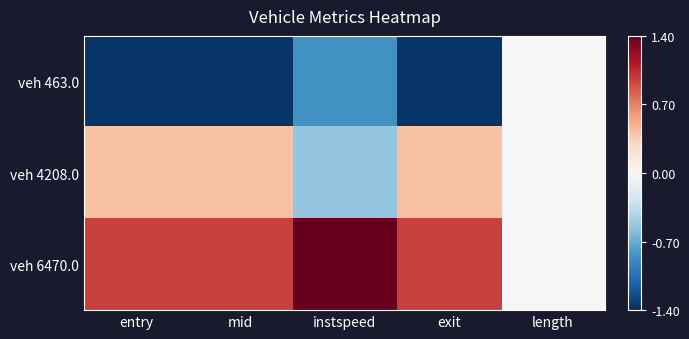

Reading left to right, transcribe all the data shown in this chart.

veh 463.0: entry=-1.4	mid=-1.4	instspeed=-0.9	exit=-1.4	length=0.0
veh 4208.0: entry=0.4	mid=0.4	instspeed=-0.5	exit=0.4	length=0.0
veh 6470.0: entry=1.0	mid=1.0	instspeed=1.4	exit=1.0	length=0.0